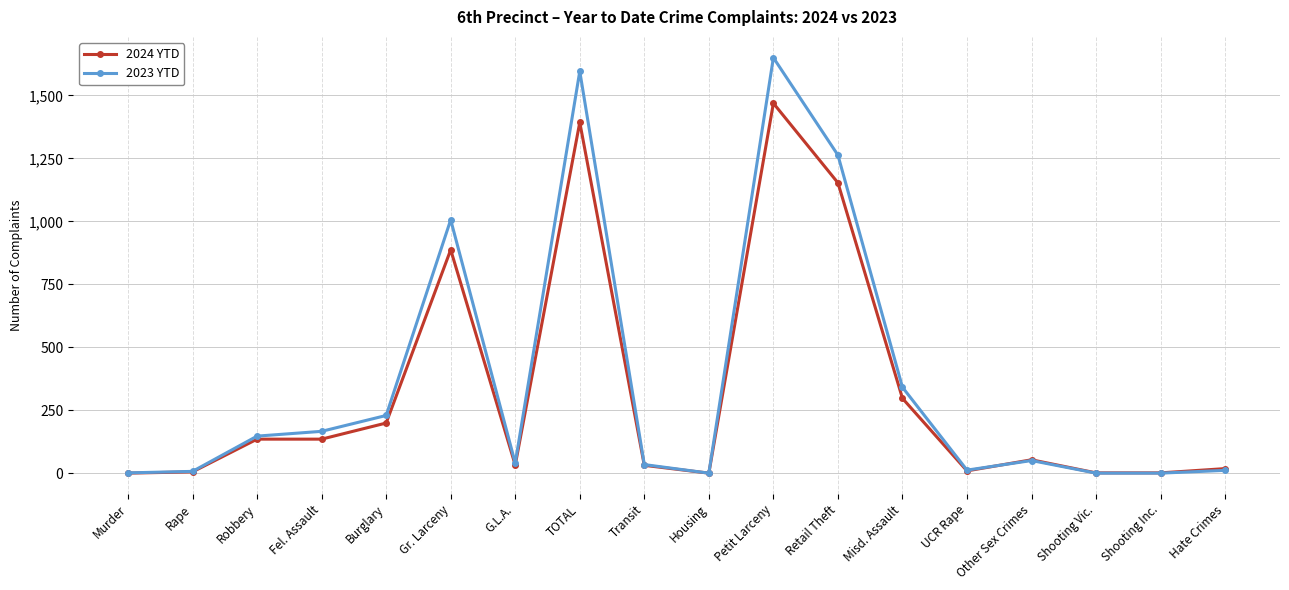

What is the label of the 17th point from the right?

Rape